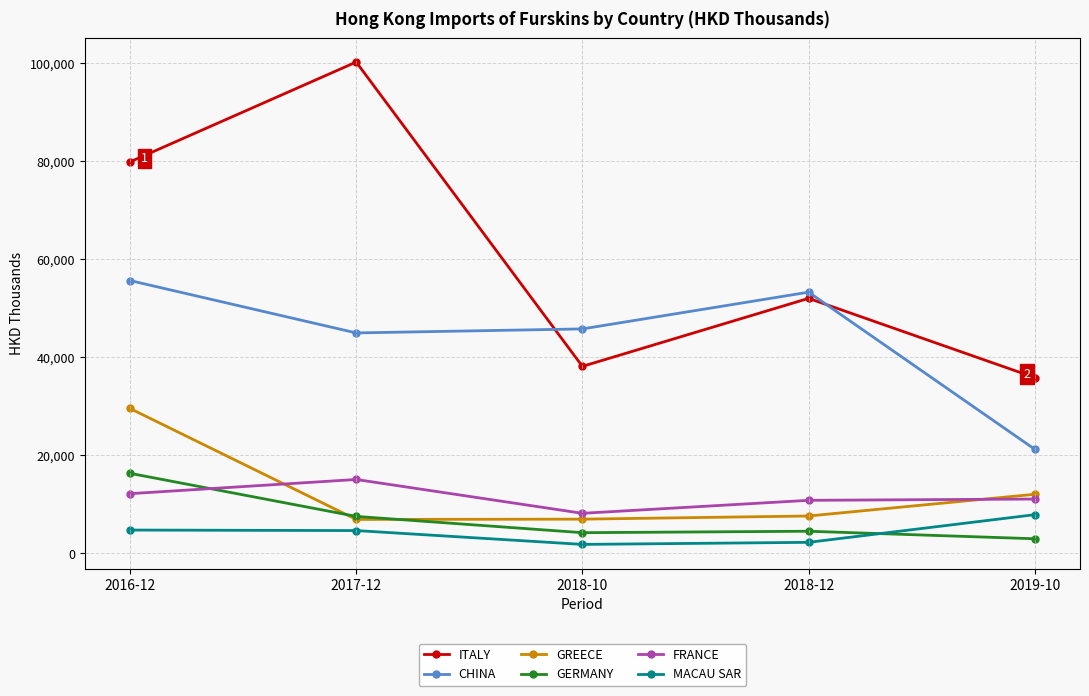

True or false: ITALY has more than 2 points higher than both neighbors.

False